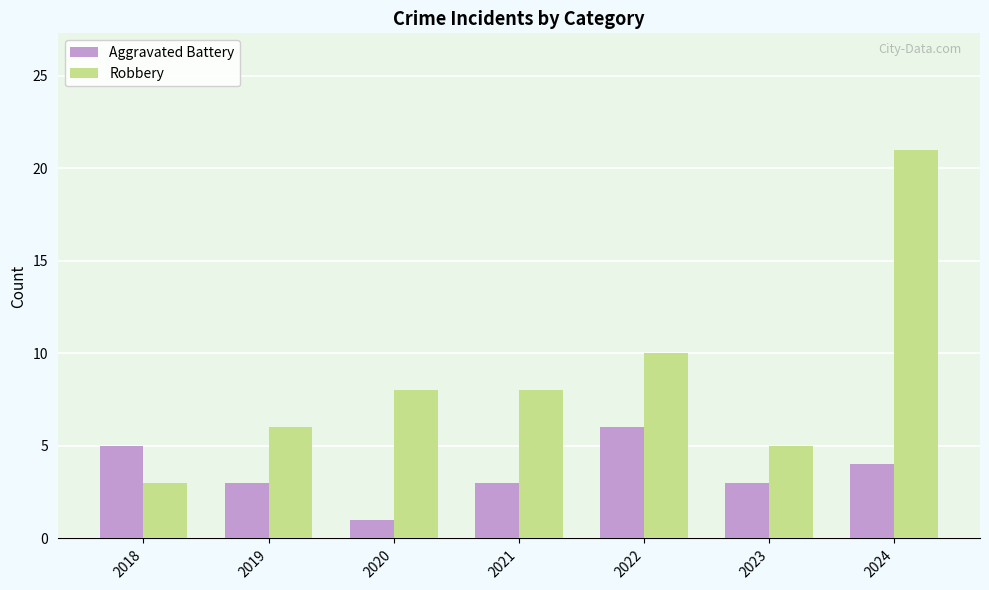

What is the difference between the highest and lowest values at 2021?

5